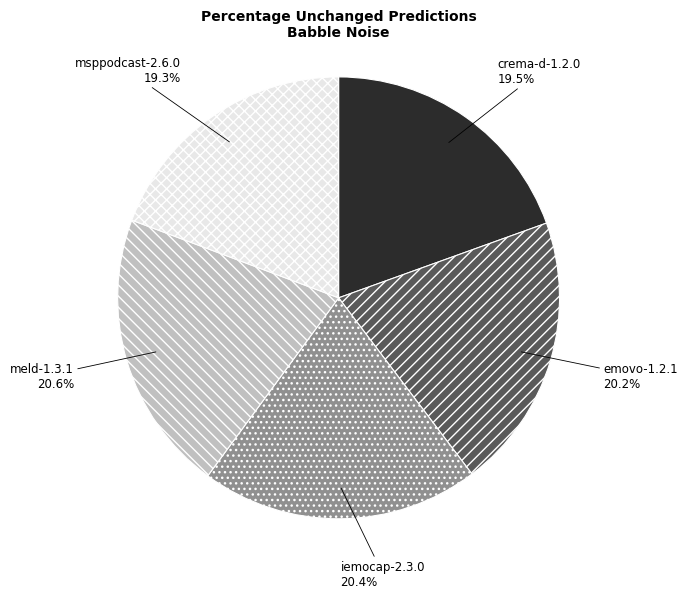

The emovo-1.2.1 slice represents 6% of the pie. True or false?

False